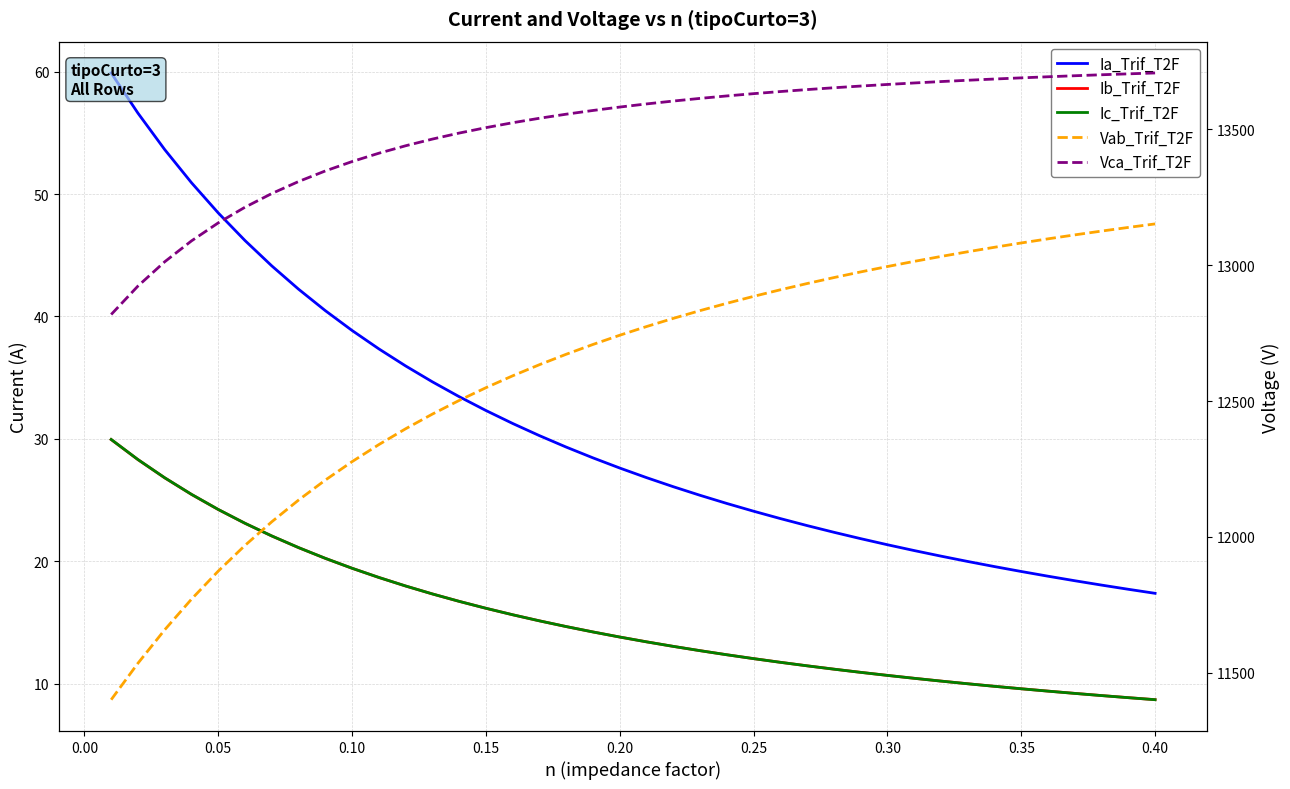

True or false: Vab_Trif_T2F has a value of 21230.9 at 22.

False